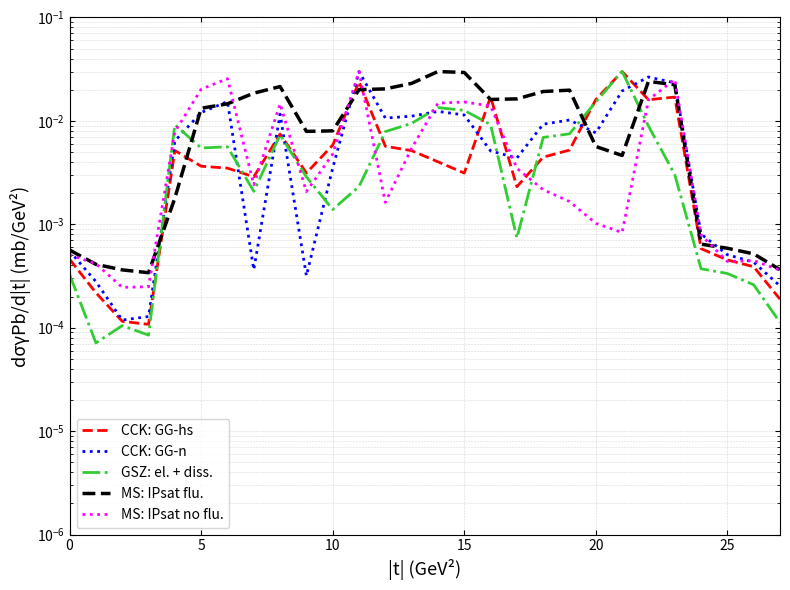

Which category has the highest value in the MS: IPsat flu. series?

14